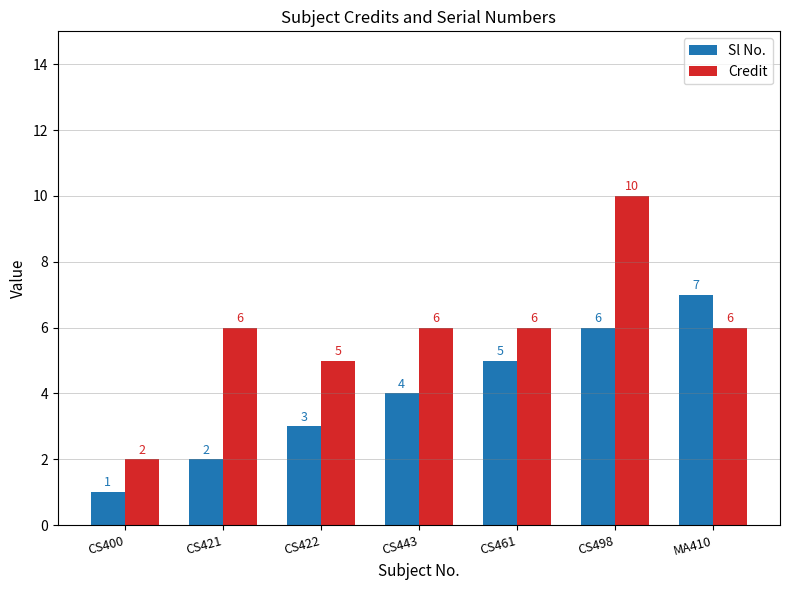

What is the difference between the highest and lowest values at CS498?

4